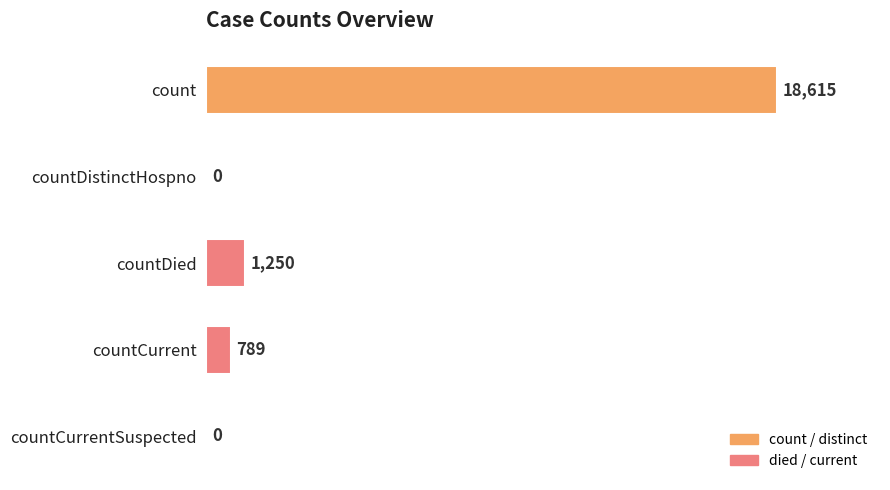

What is the maximum value shown in the chart?

18615